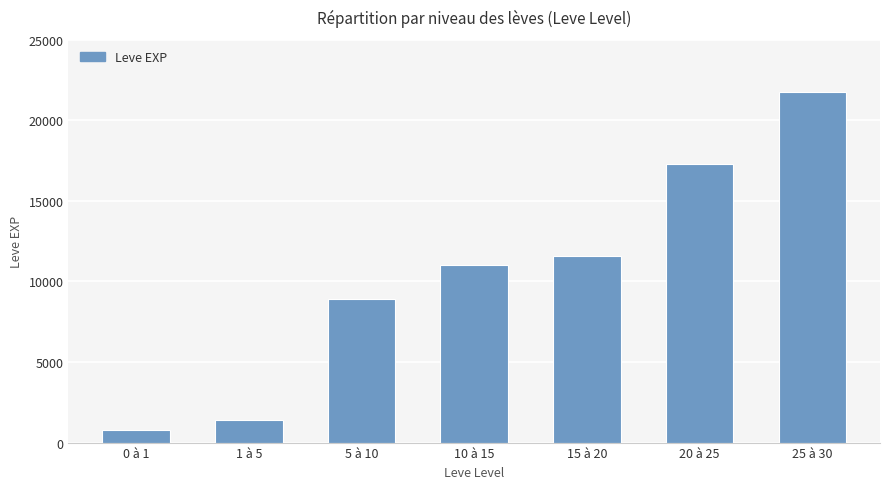

What is the average value?

10400